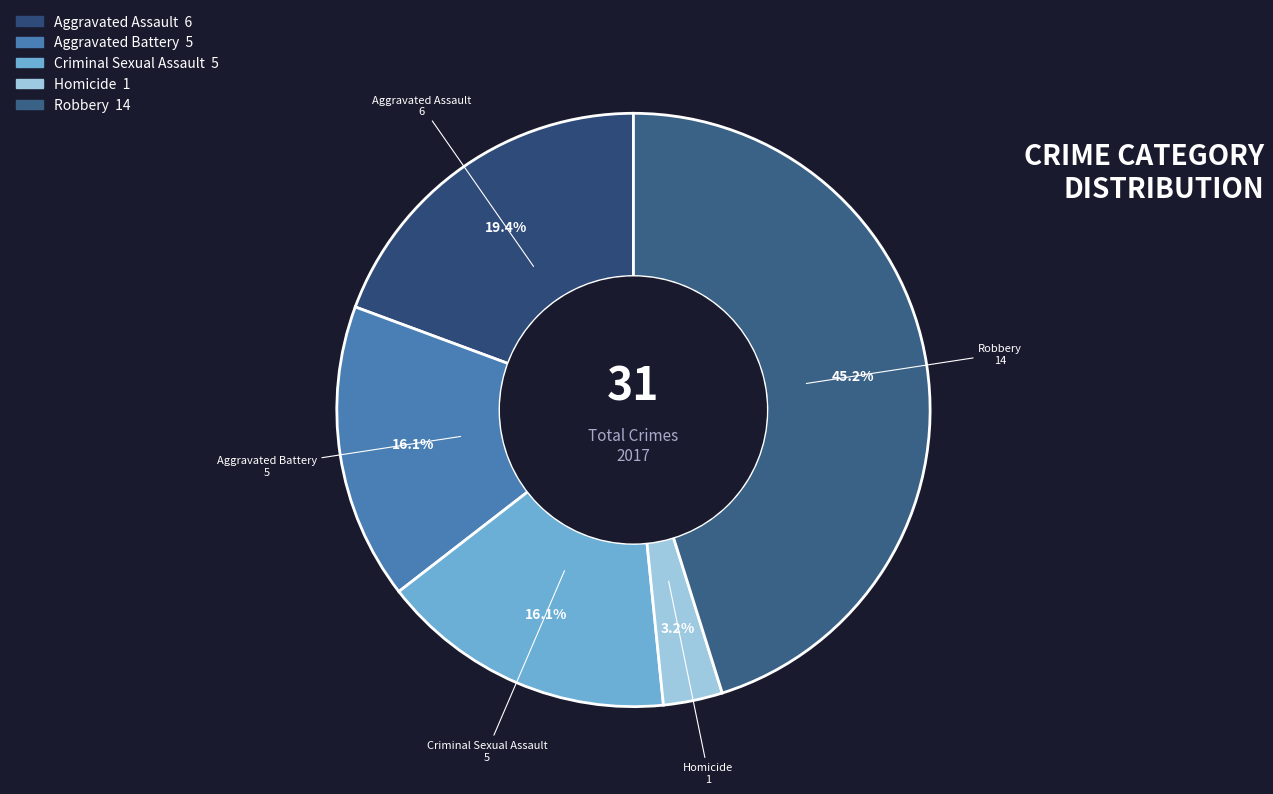

To the nearest percent, what is the difference between the largest and smallest slice percentages?

42%